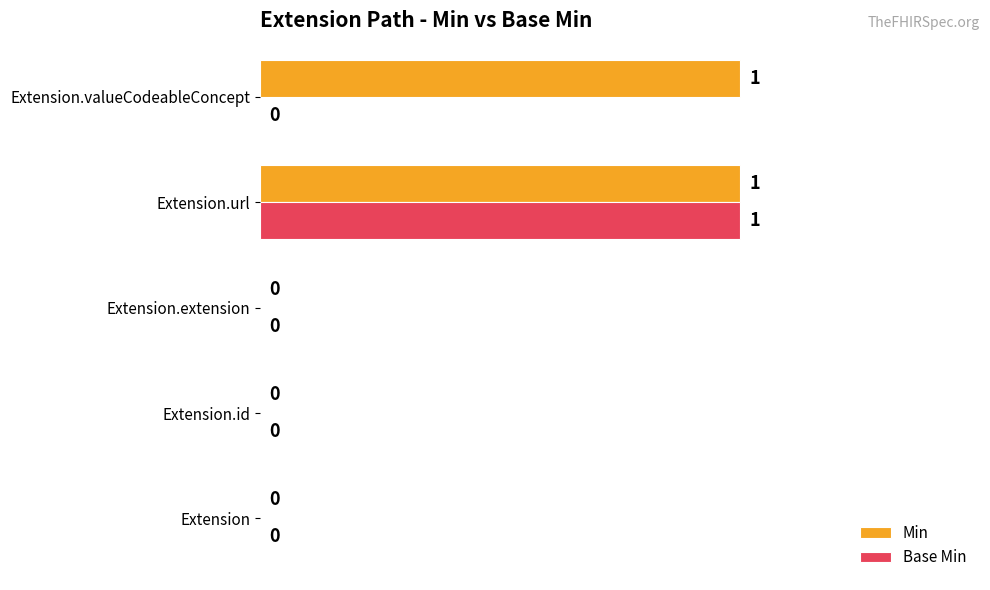

Which series has the largest total across all categories?

Min